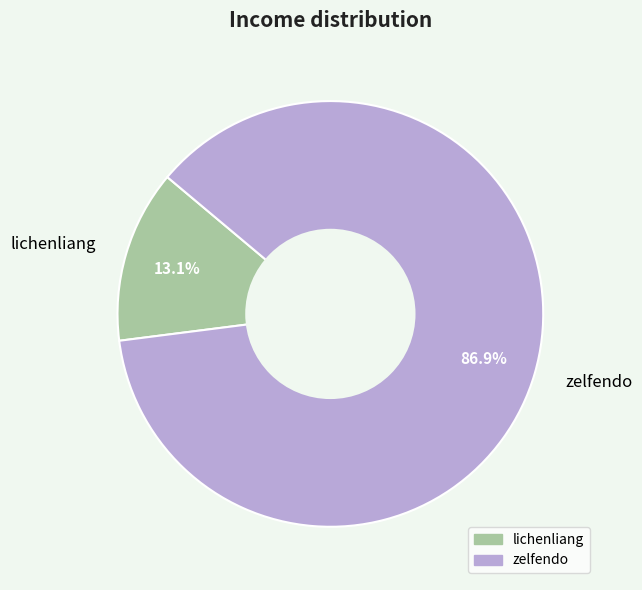

Count the number of slices in the pie.

2